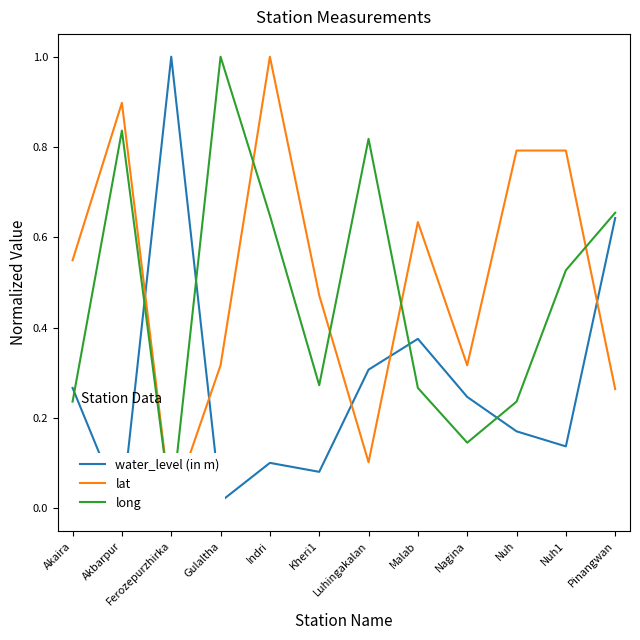

At which category does water_level (in m) reach its first local peak?

Ferozepurzhirka